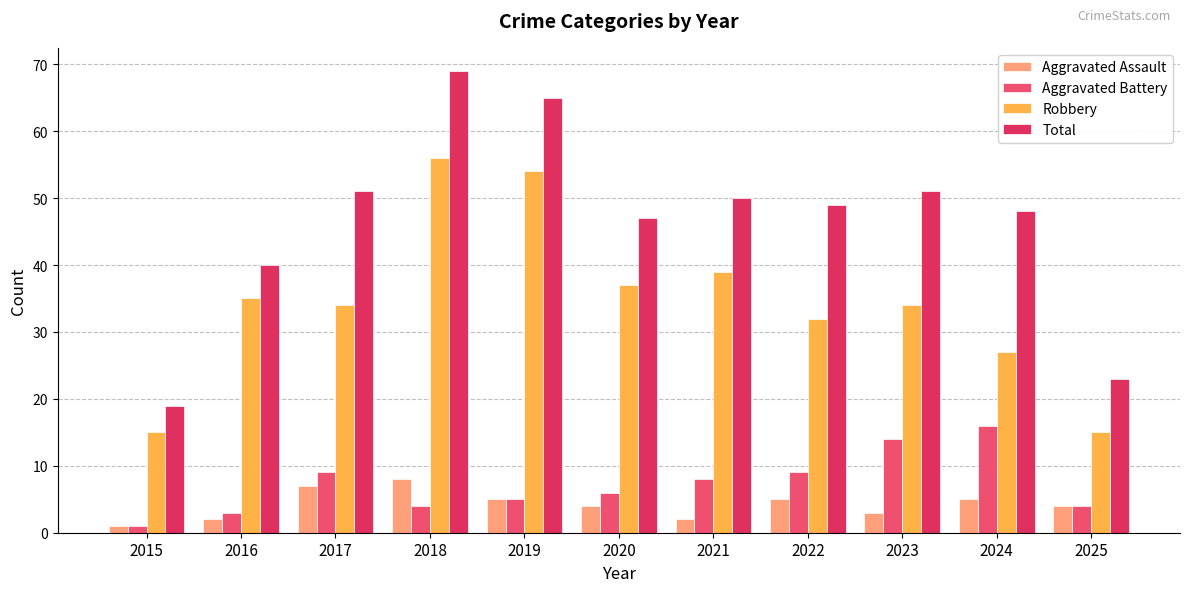

Which series has the largest total across all categories?

Total